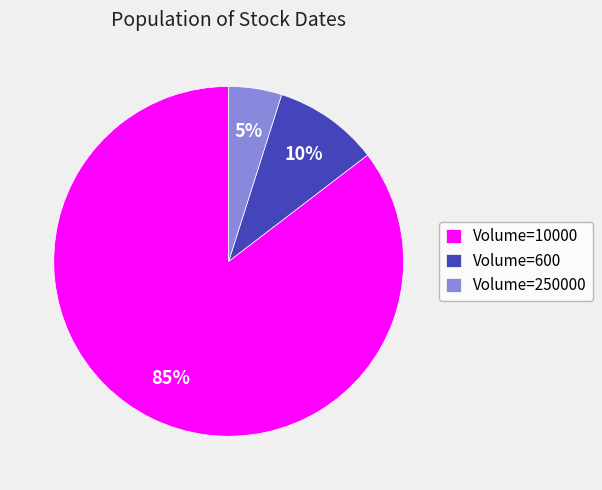

How many slices are in this pie chart?

3